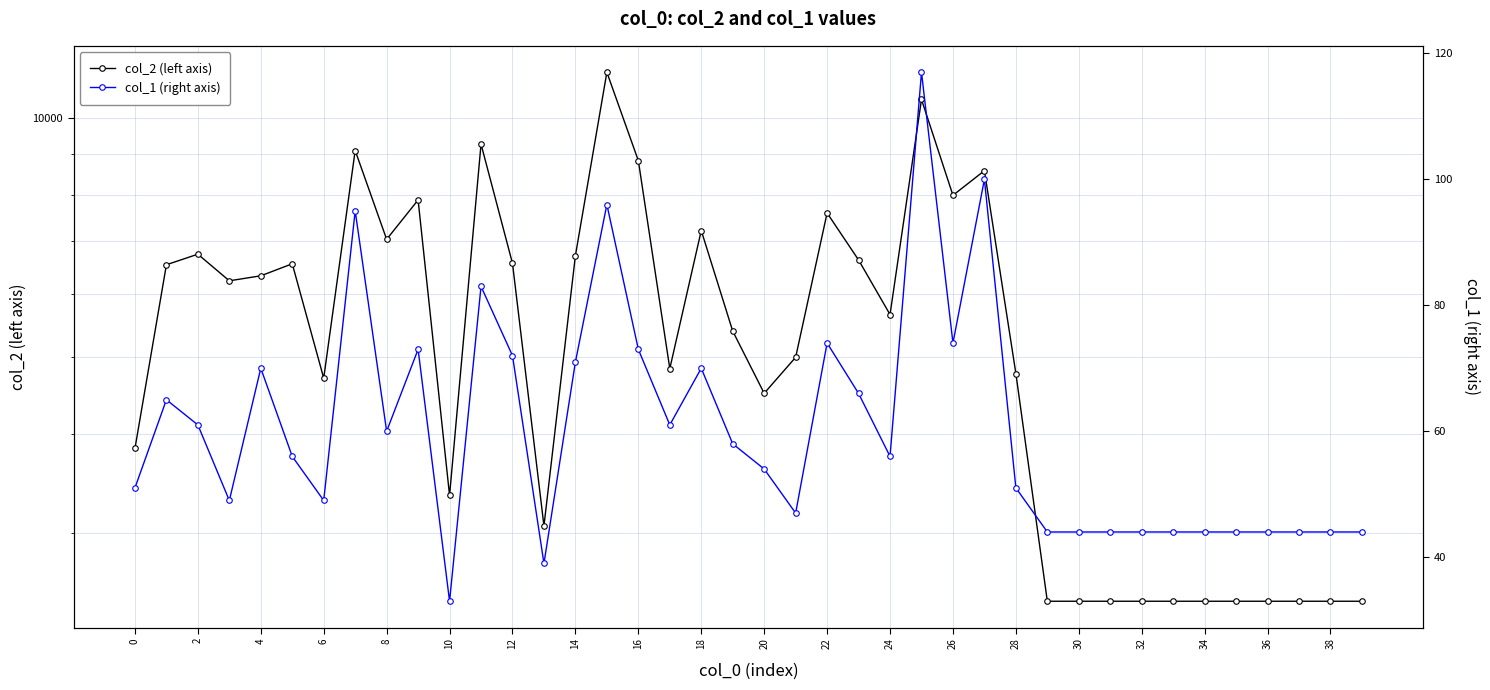

Which category has the highest value in the col_1 (right axis) series?

25